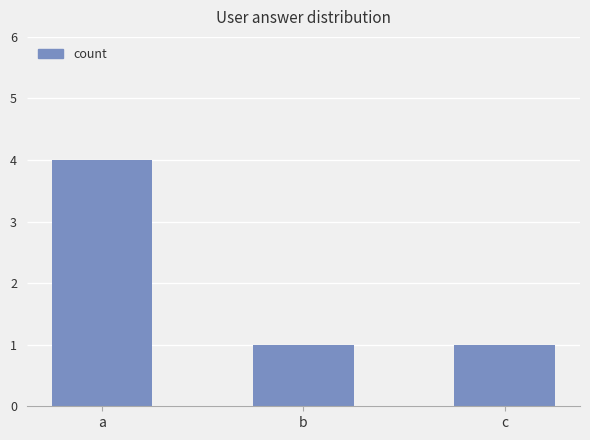

What is the greatest value displayed?

4